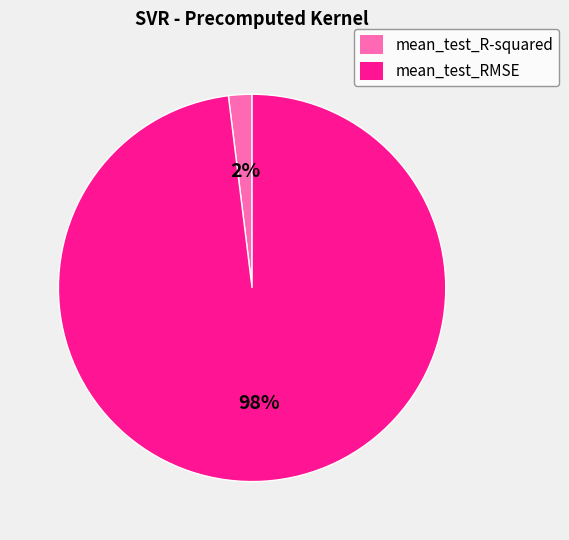

How many slices are in this pie chart?

2